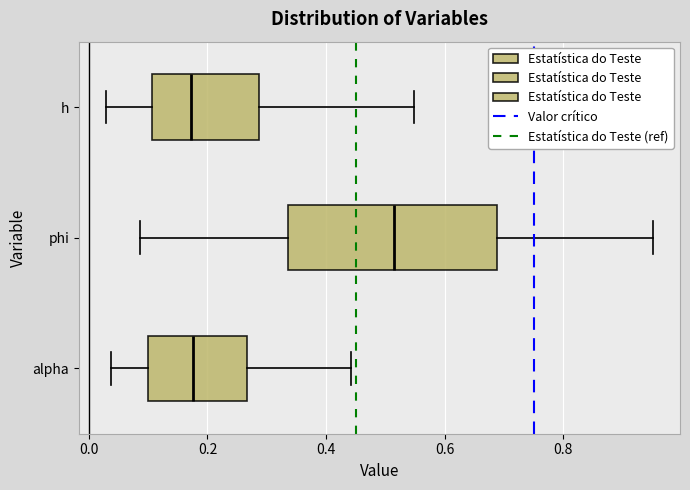

Comparing the boxes themselves (not the whiskers), which one is the widest?

phi